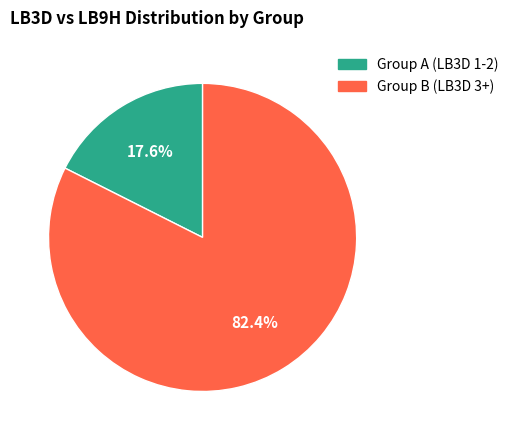

Does any single category account for the majority?

Yes